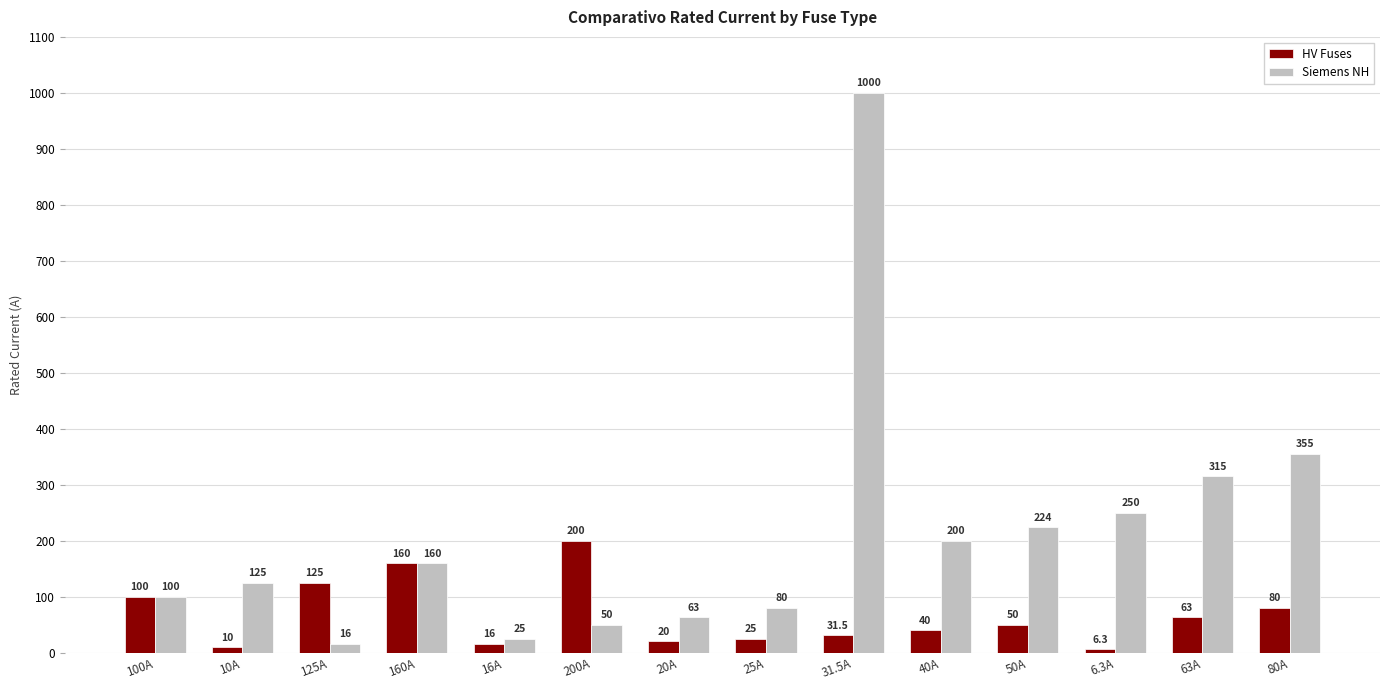

True or false: Siemens NH has a value of 341.0 at 6.3A.

False